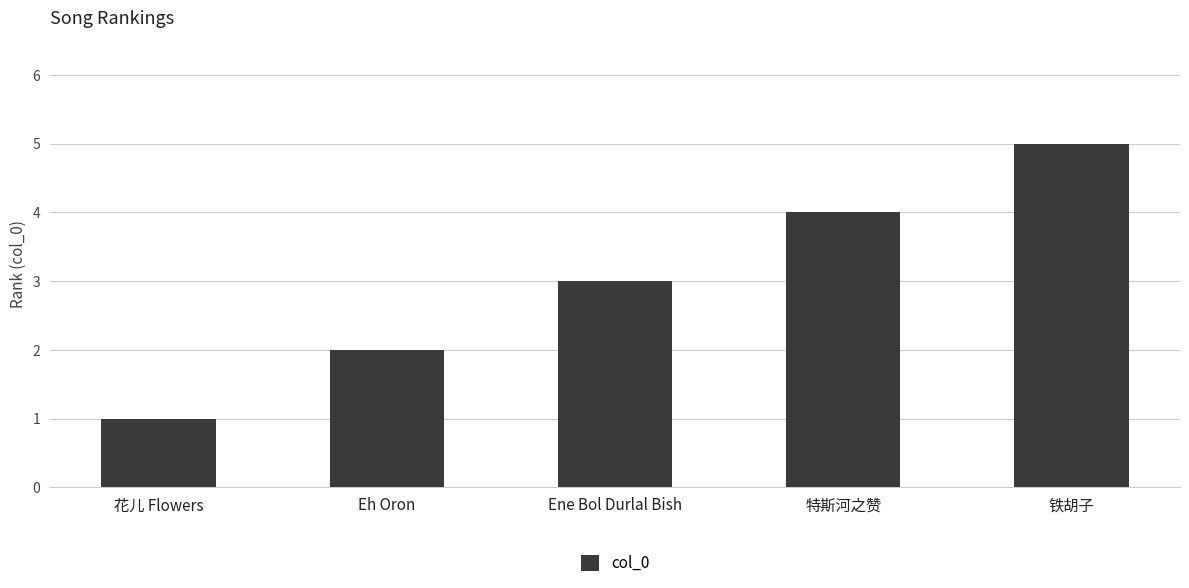

What is the difference between the maximum and second lowest values?

3